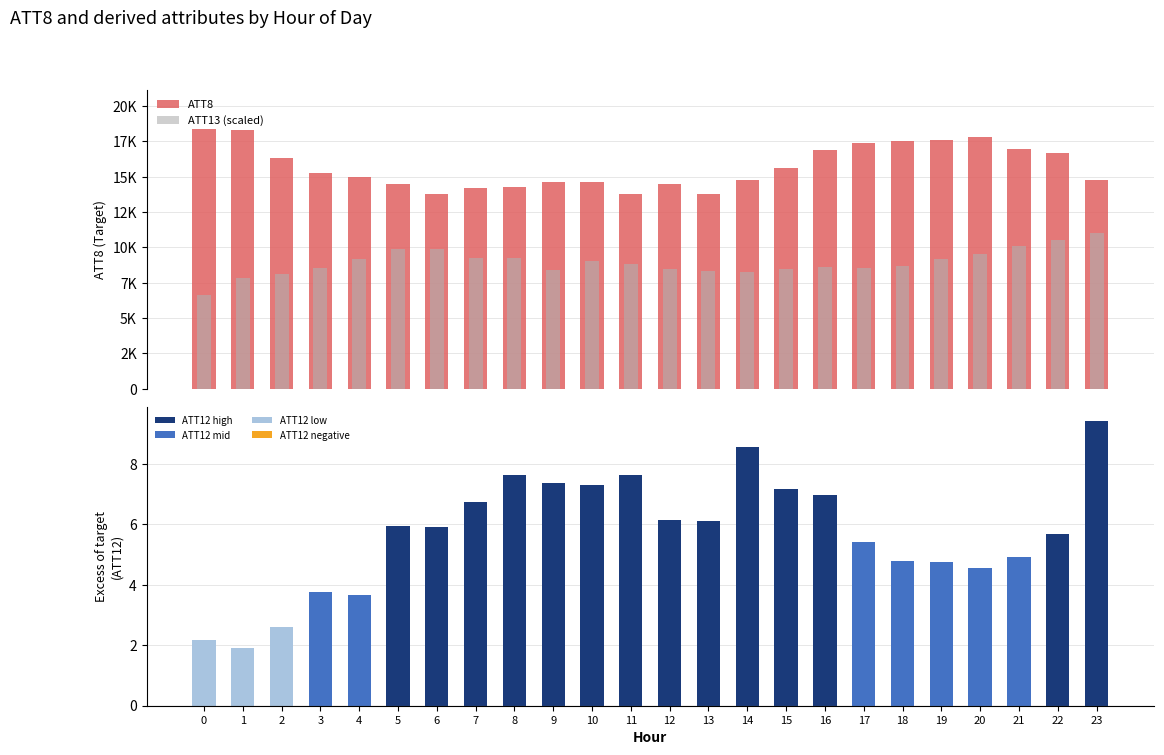

What is the average value of the ATT13 (scaled) series?

8934.1